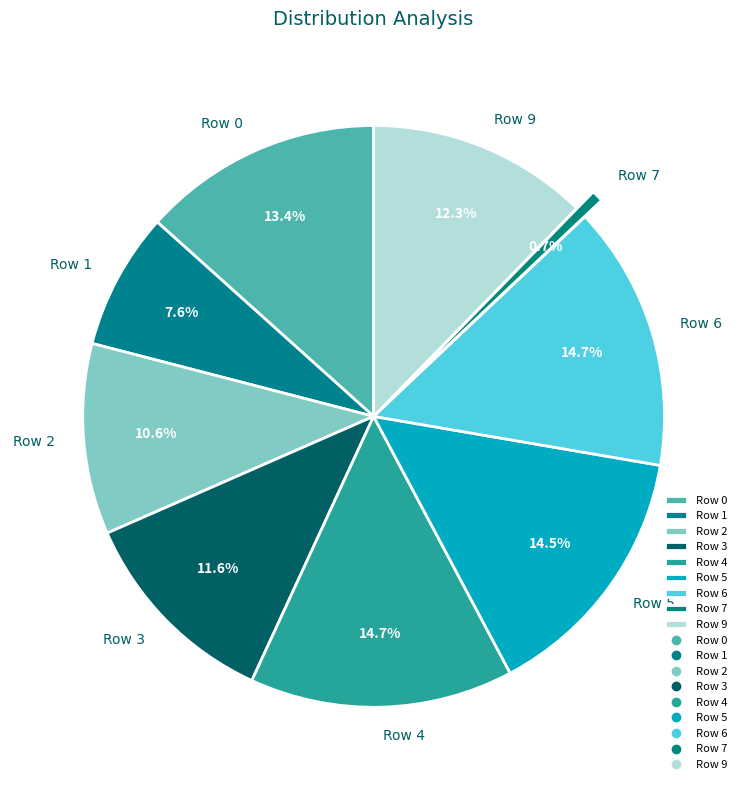

How many segments does this pie chart have?

9